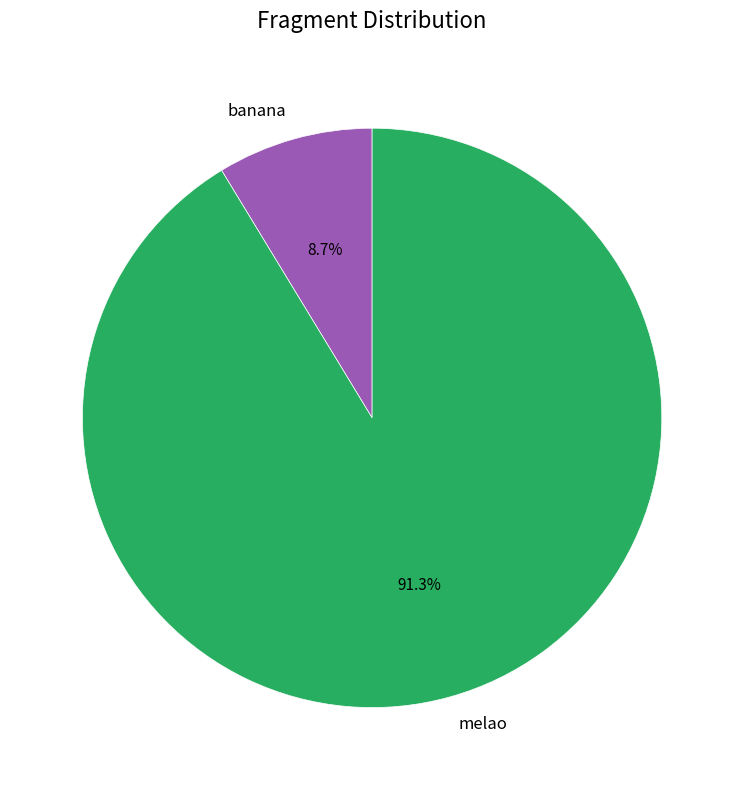

Approximately how many times larger is the value at melao compared to banana?

10.5